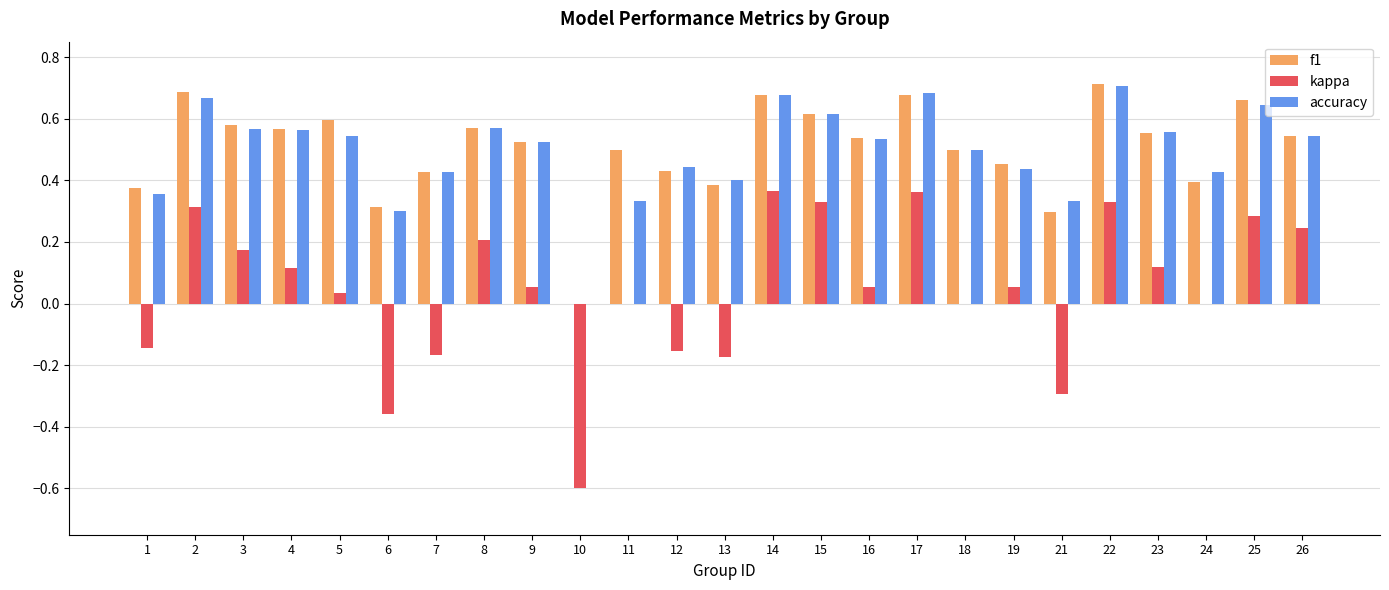

Between 6 and 16, which series saw the biggest shift?

kappa